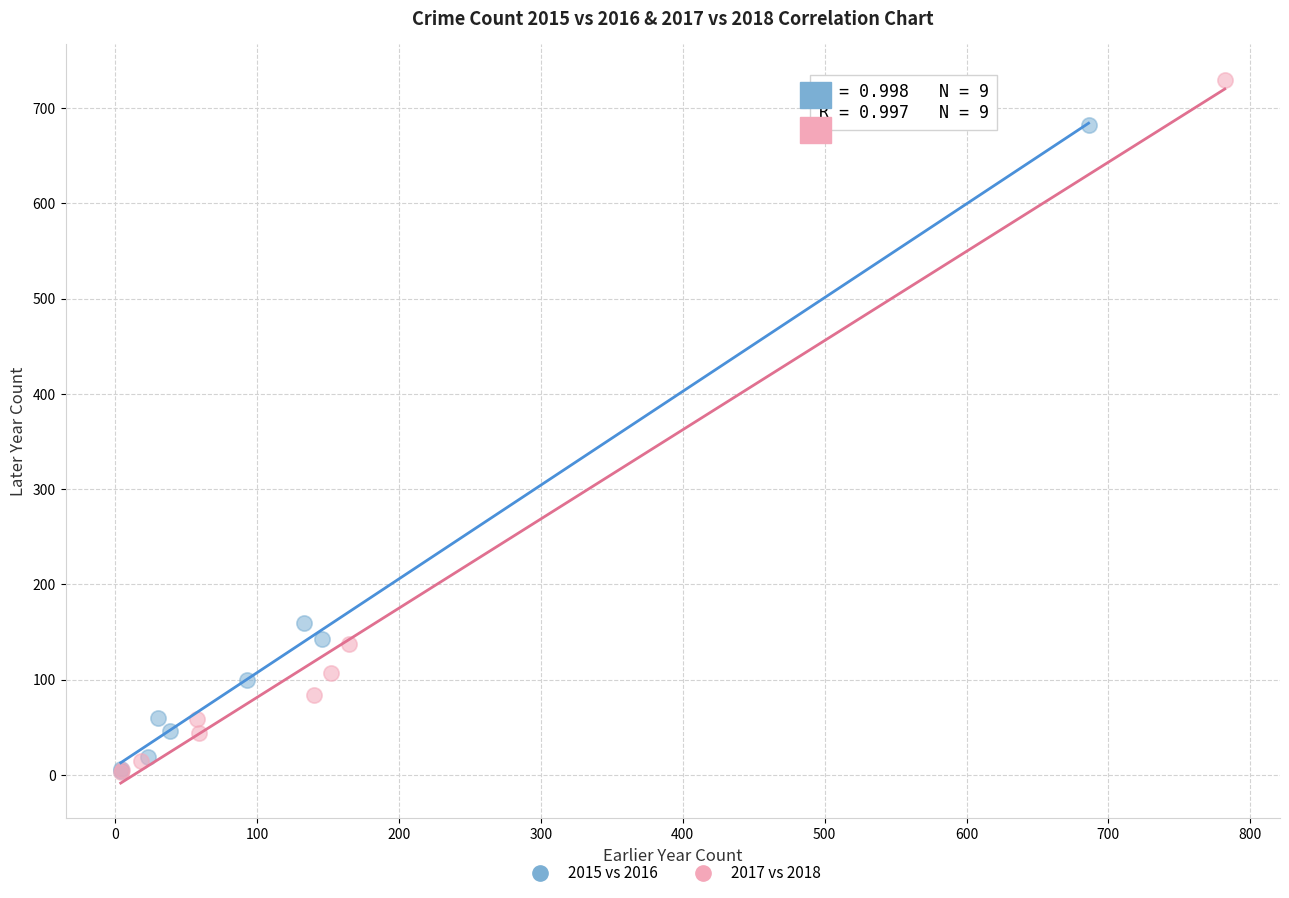

Which series has the largest Y range (max minus min)?

2017 vs 2018